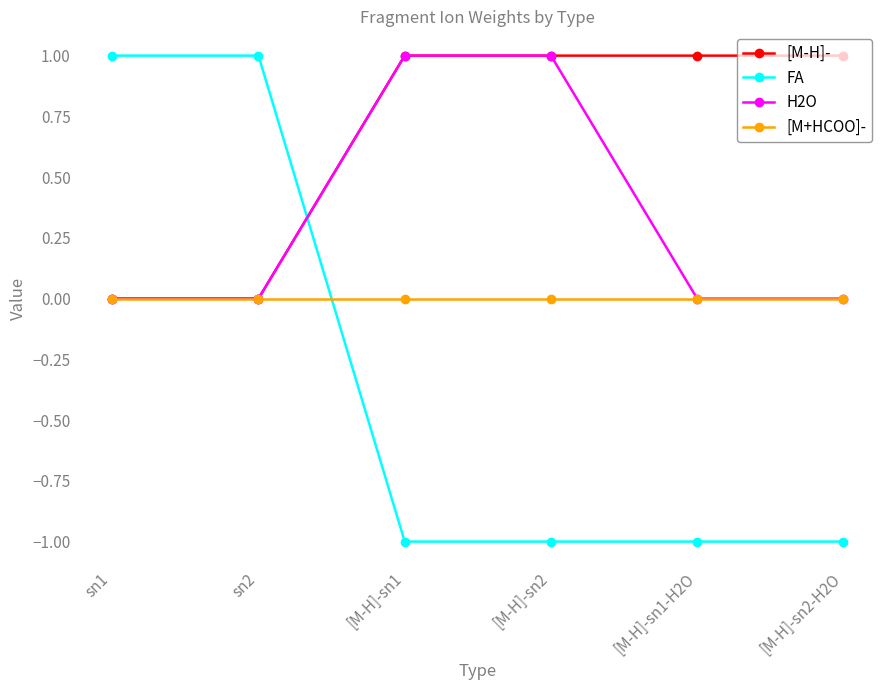

How many distinct data groups are displayed?

4